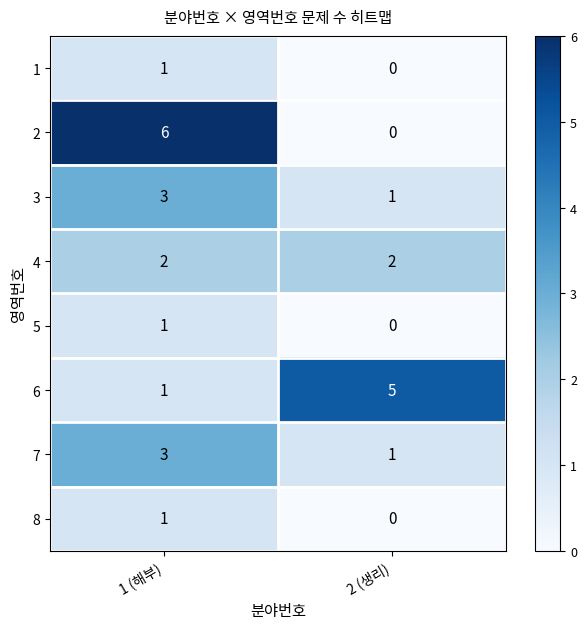

Reading left to right, what are all the values shown in this chart?

1: 1	0
2: 6	0
3: 3	1
4: 2	2
5: 1	0
6: 1	5
7: 3	1
8: 1	0